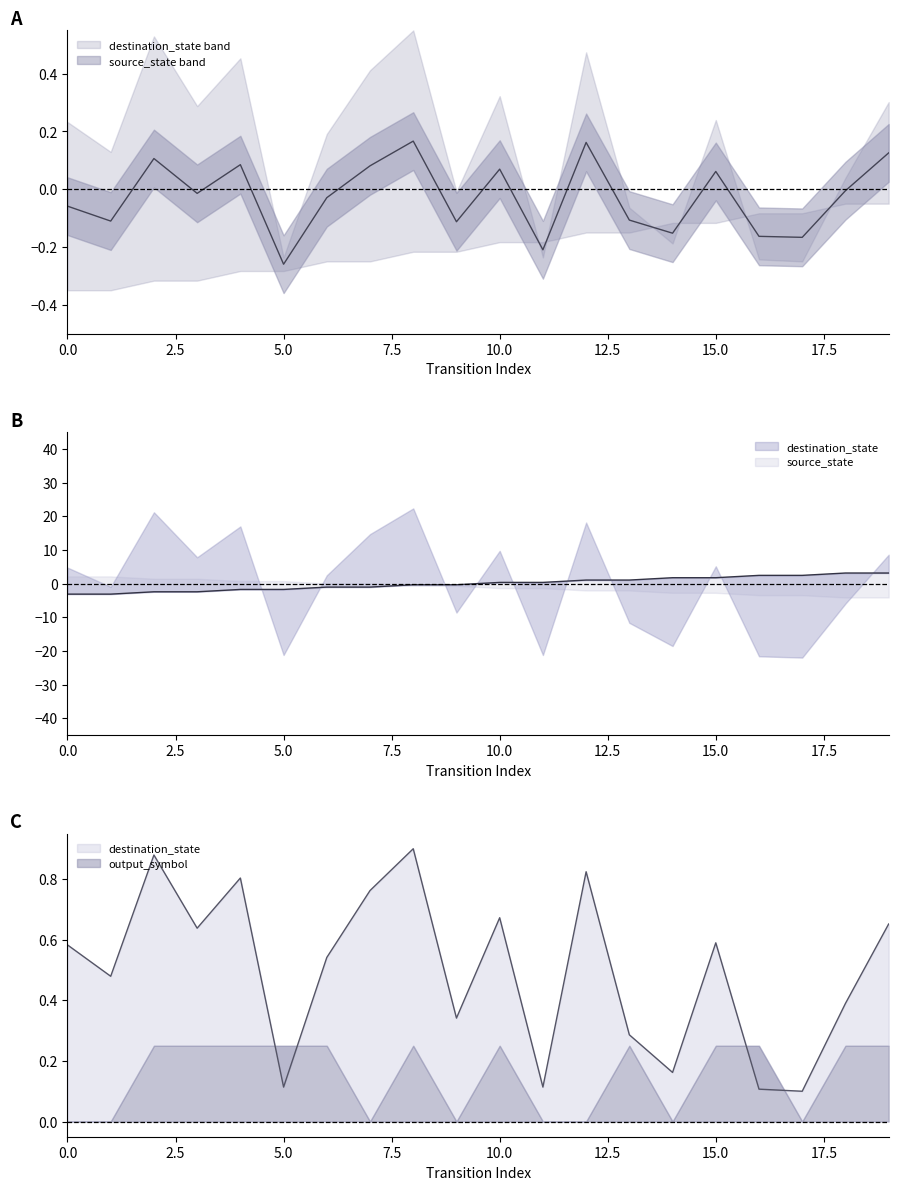

Which has a higher value, 6 or 18?

18